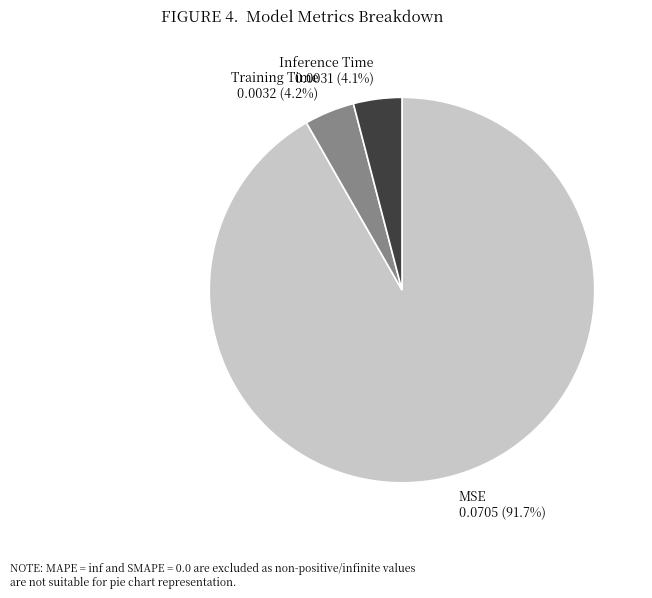

Which category has the biggest portion of the pie?

MSE